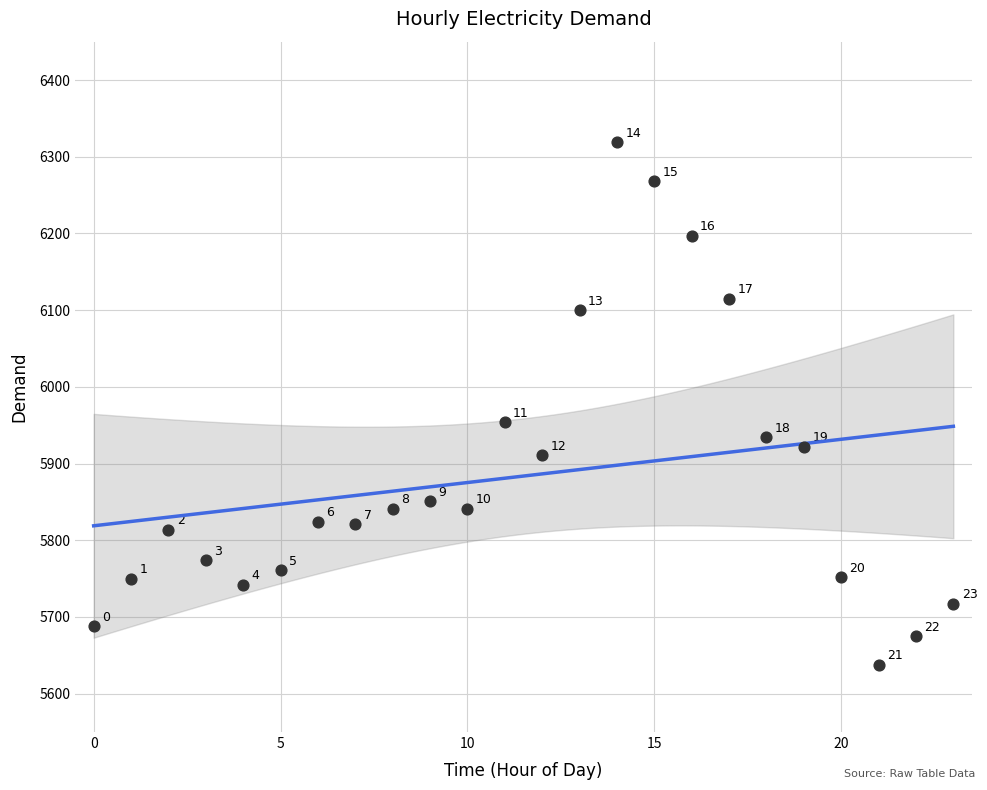

What is the range of Y values (max minus min)?

681